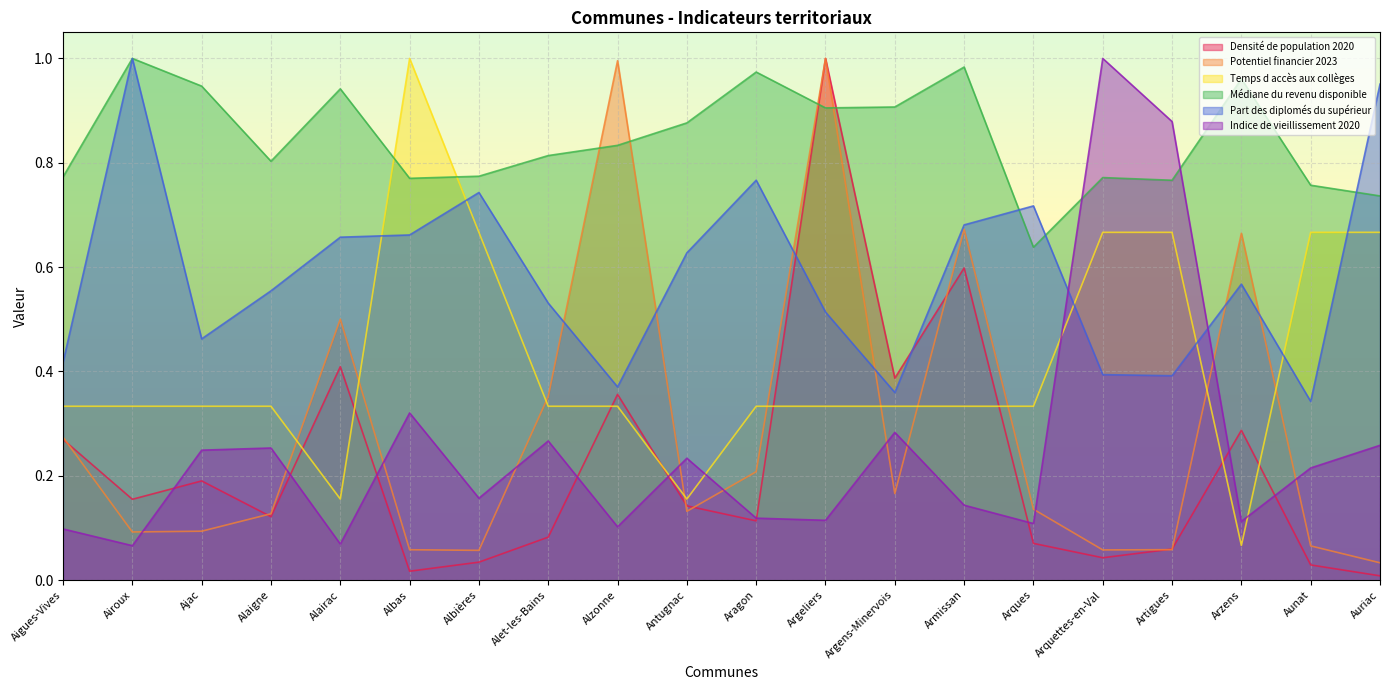

In Densité de population 2020, how many points are higher than both neighbors (excluding endpoints)?

6